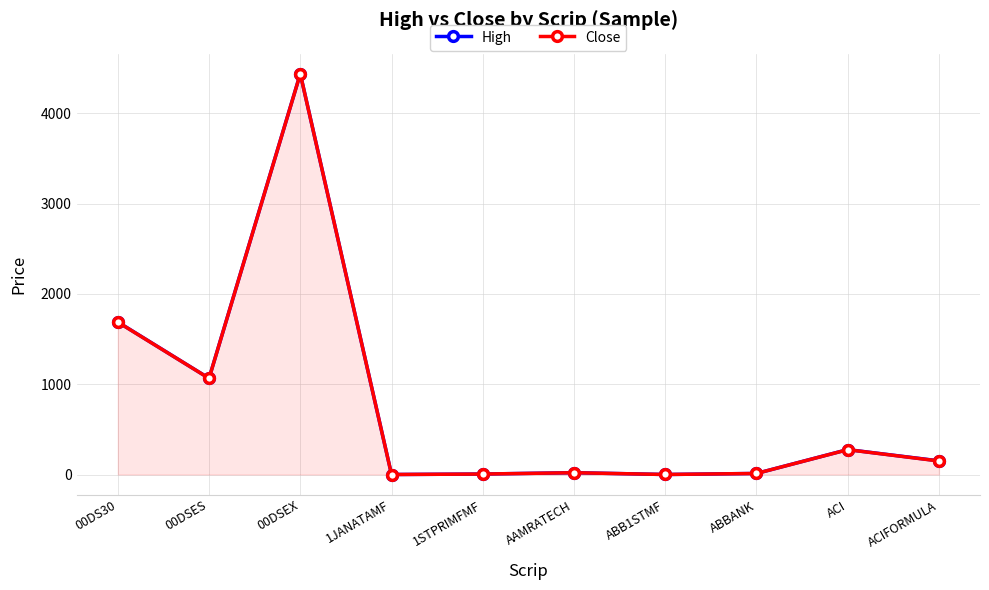

What is the sum of the High values at ACIFORMULA and 00DSEX?

4589.6